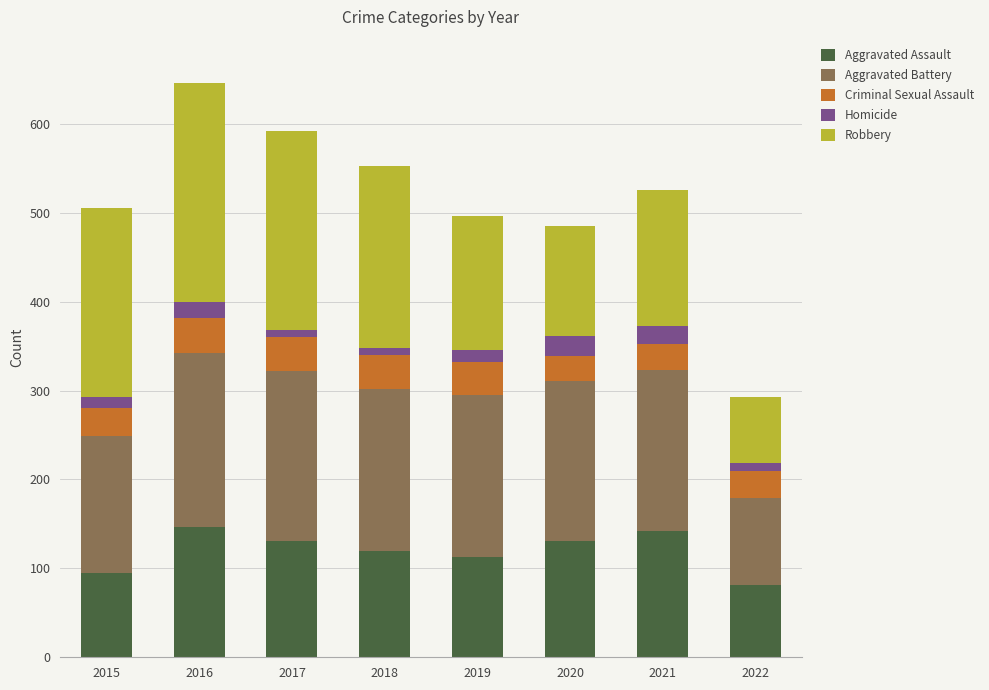

Does the chart contain stacked bars?

Yes